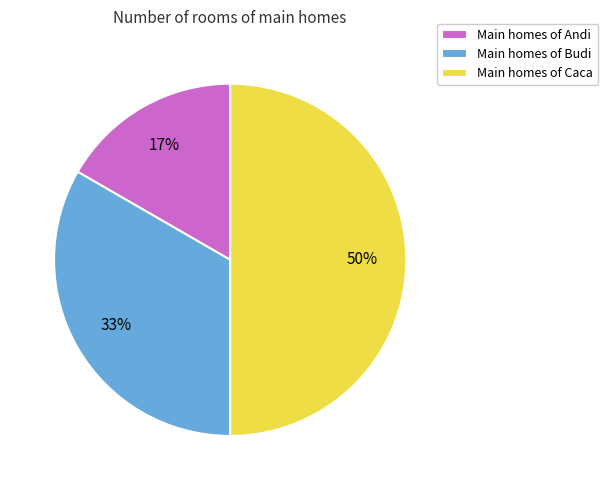

To the nearest percent, what is the difference between the largest and smallest slice percentages?

33%